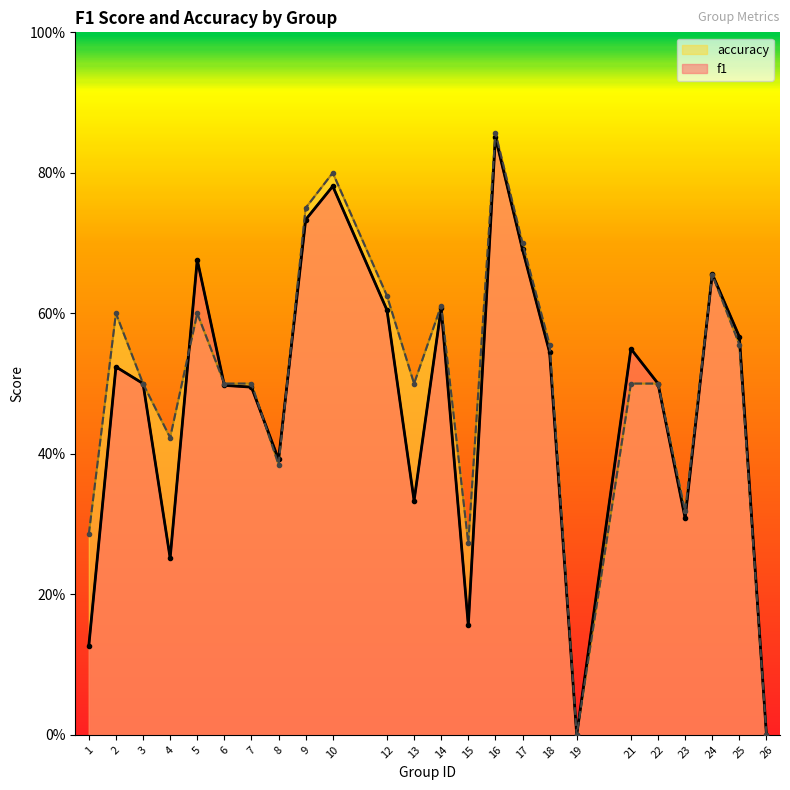

Count the f1 values in the range 0 to 1.

24